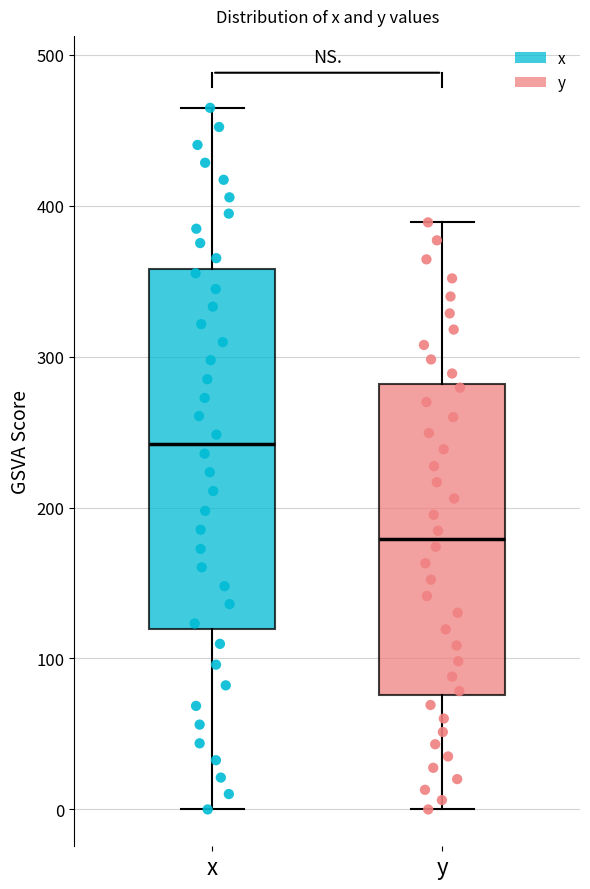

Comparing the boxes themselves (not the whiskers), which one is the tallest?

x